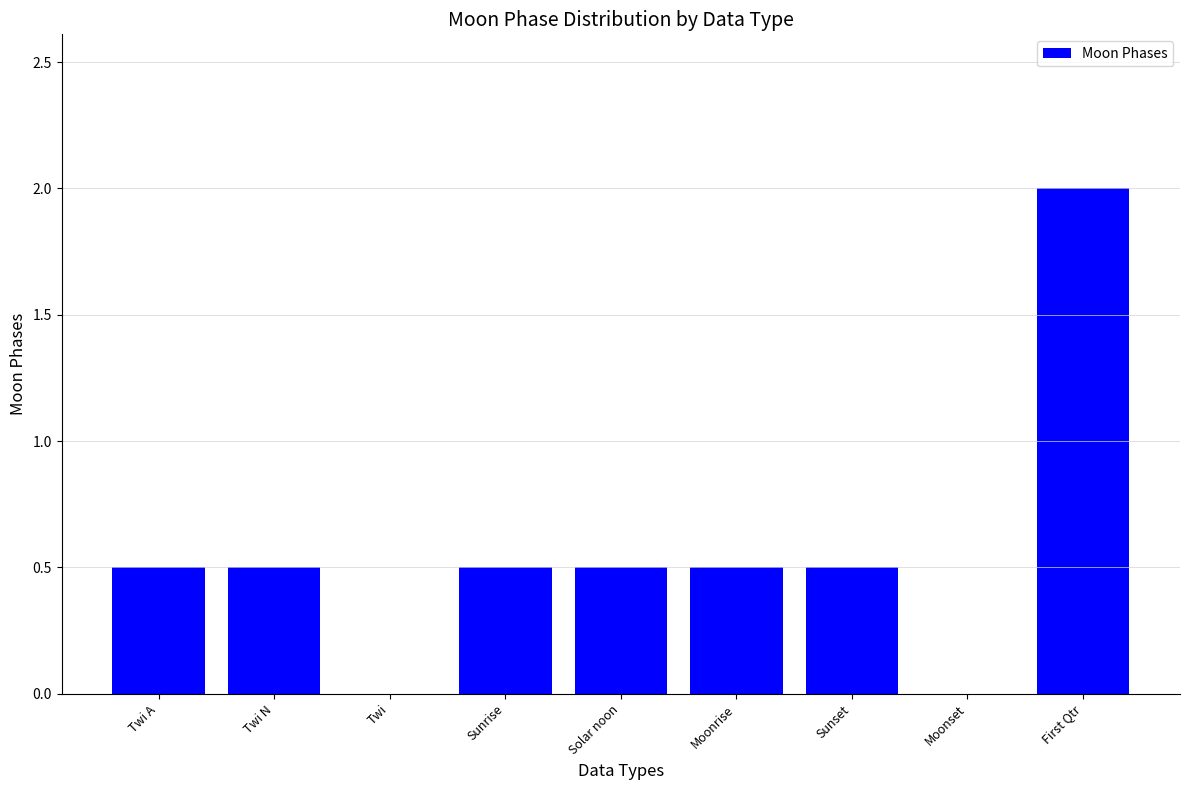

True or false: the data shows 0.9 at Sunrise.

False